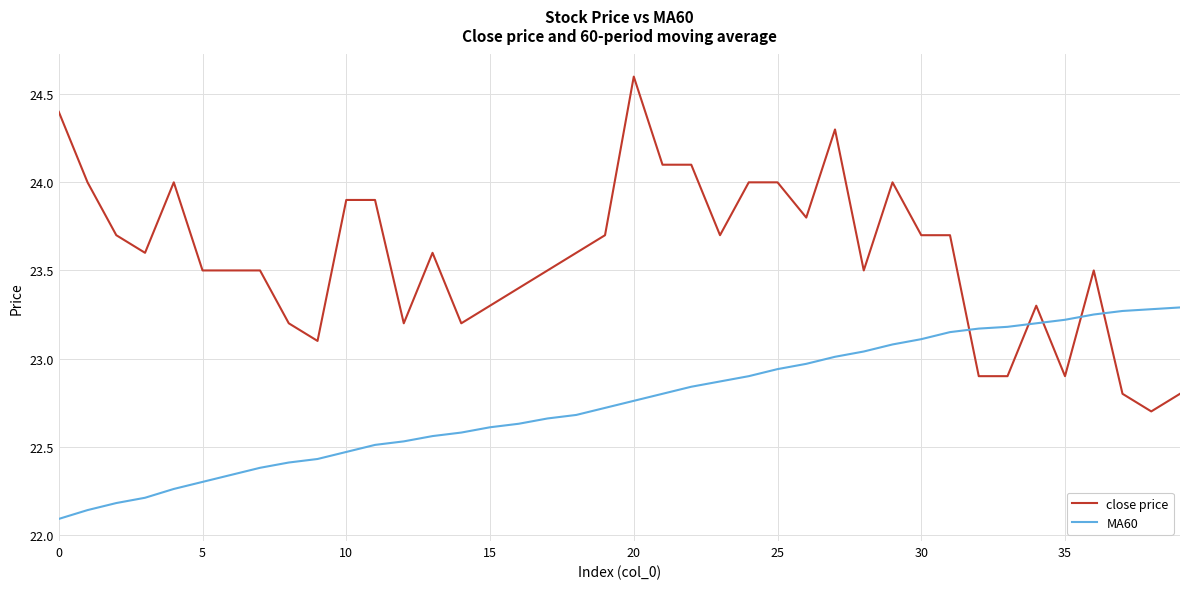

What is the highest value of the close price series?

24.6